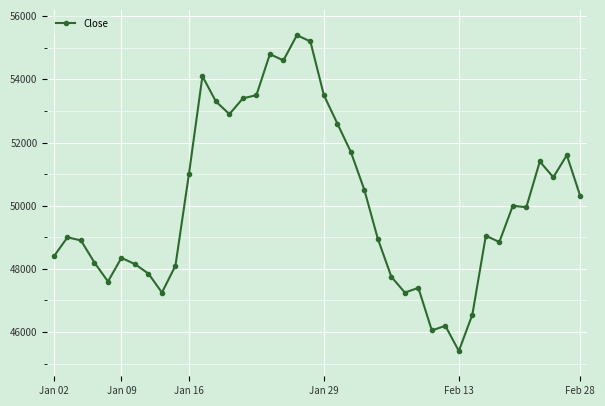

Reading left to right, list all the values displayed in this chart.

48400	49000	48900	48200	47600	48350	48150	47850	47250	48100	51000	54100	53300	52900	53400	53500	54800	54600	55400	55200	53500	52600	51700	50500	48950	47750	47250	47400	46050	46200	45400	46550	49050	48850	50000	49950	51400	50900	51600	50300